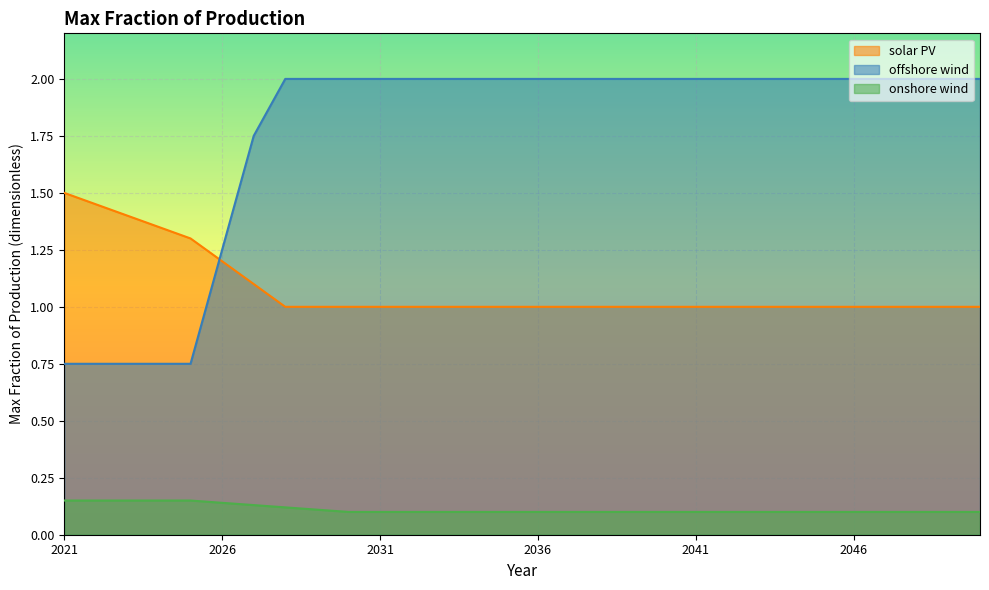

After their last crossing, which series has the higher values: offshore wind or solar PV?

offshore wind